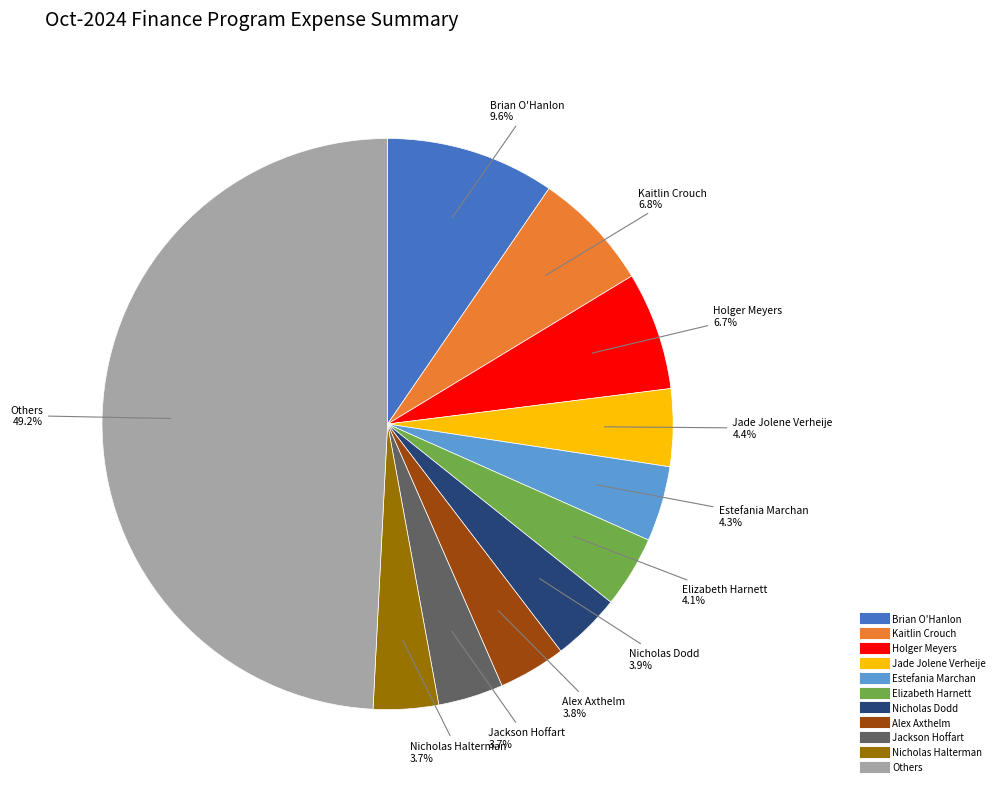

Count the number of slices in the pie.

11